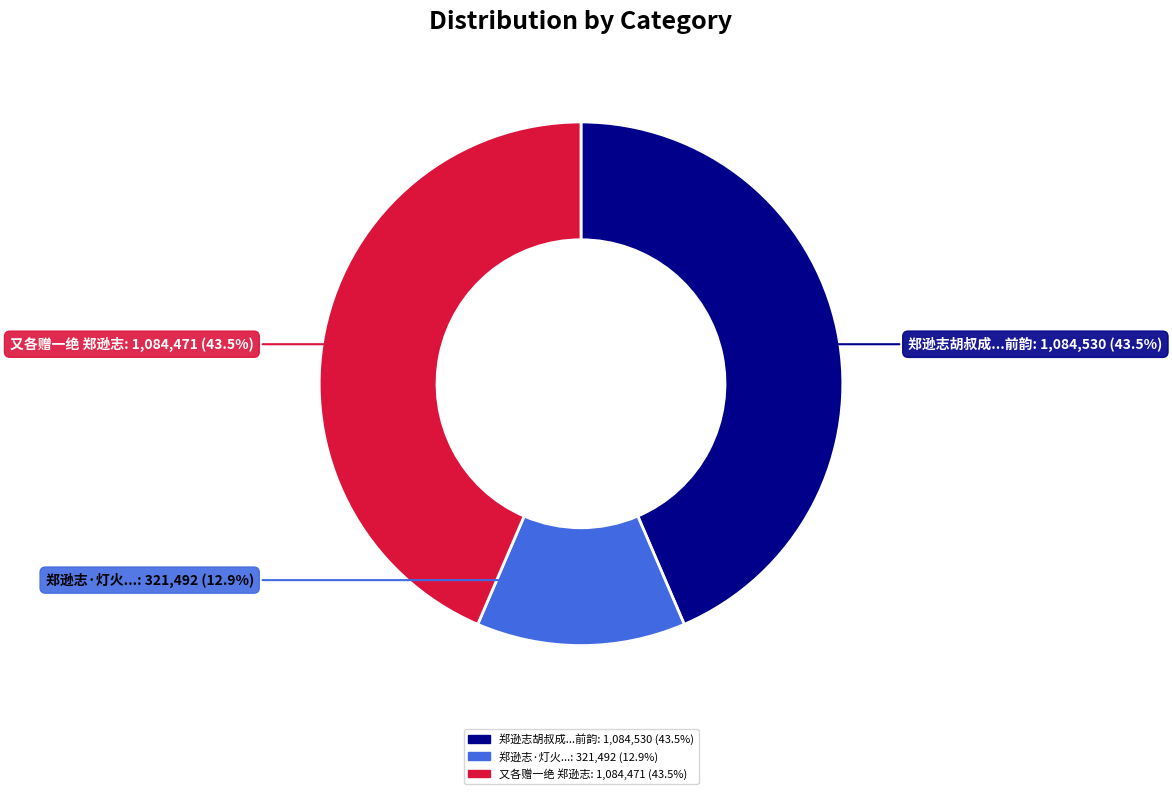

Does any single category account for the majority?

No